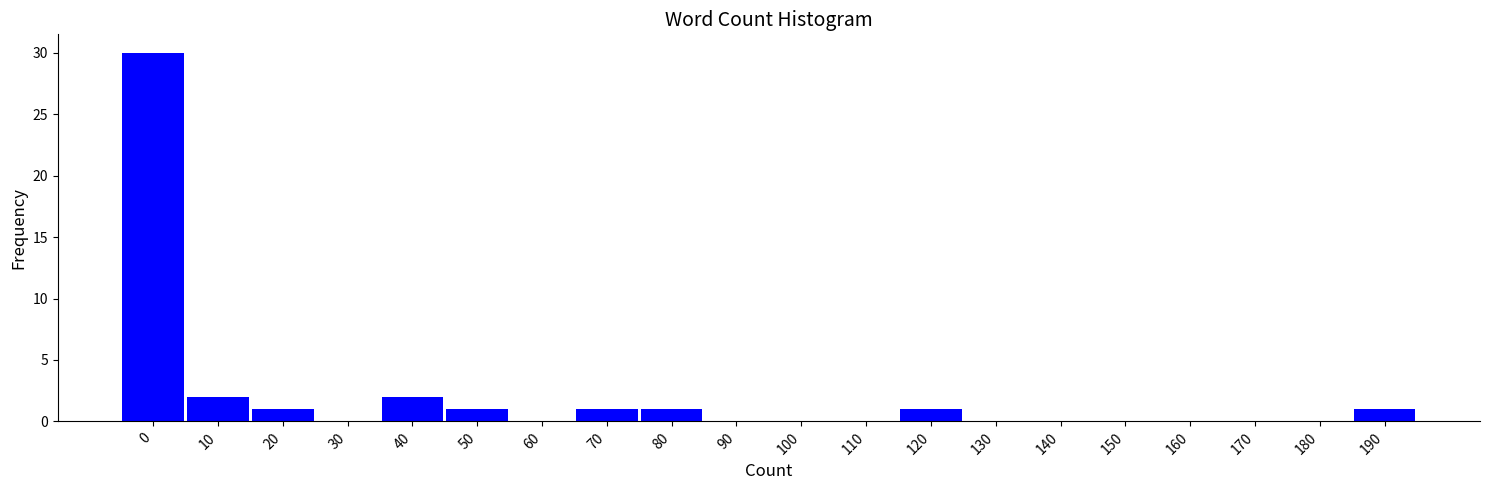

Reading right to left, transcribe all the data shown in this chart.

190=1	180=0	170=0	160=0	150=0	140=0	130=0	120=1	110=0	100=0	90=0	80=1	70=1	60=0	50=1	40=2	30=0	20=1	10=2	0=30